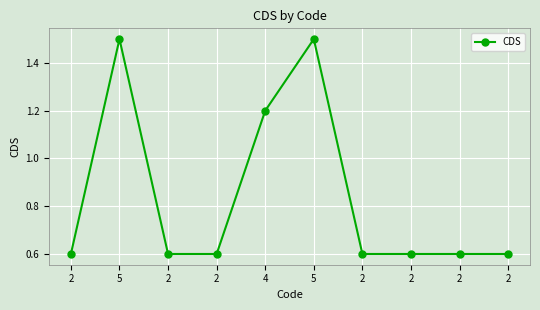

The chart shows a value of 0.6 at 2. True or false?

True